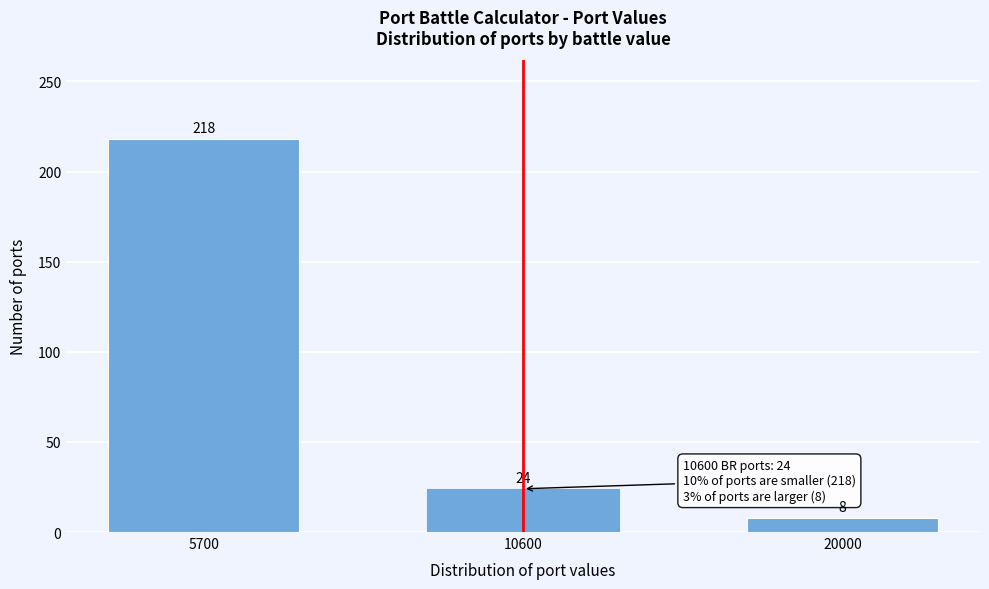

Reading left to right, what are all the values shown in this chart?

218	24	8